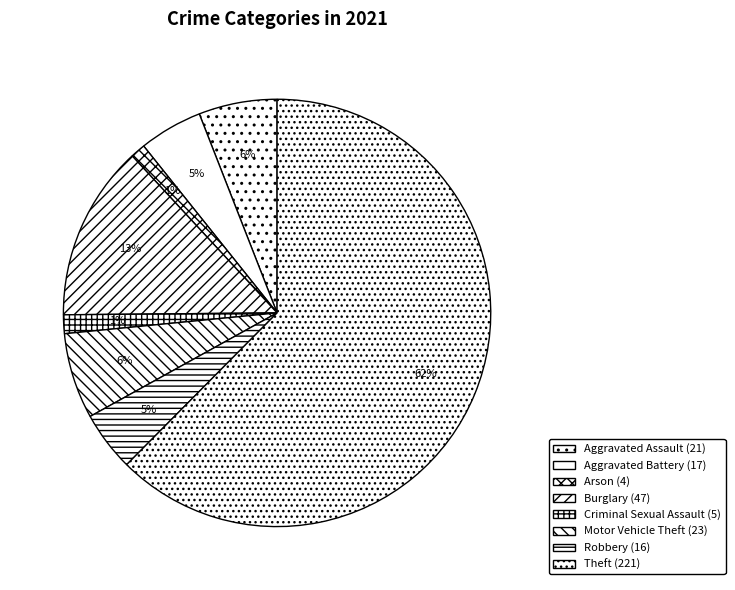

What is the smallest slice in the pie chart?

Arson